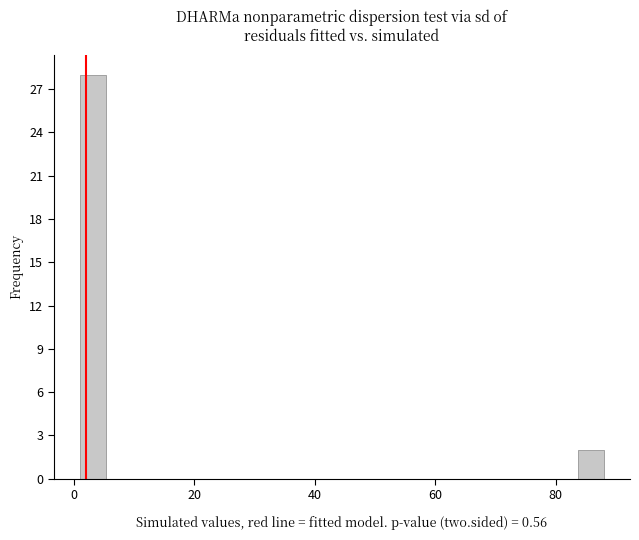

Read against the x-axis, roughly where is the centre of the tallest bar?

4